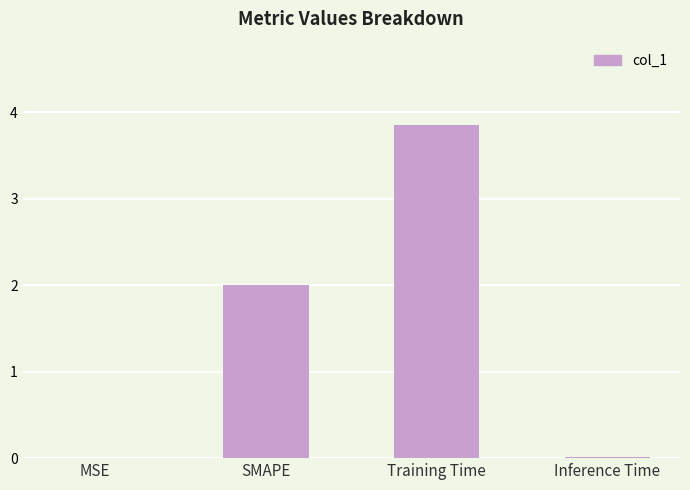

What is the average value?

1.5